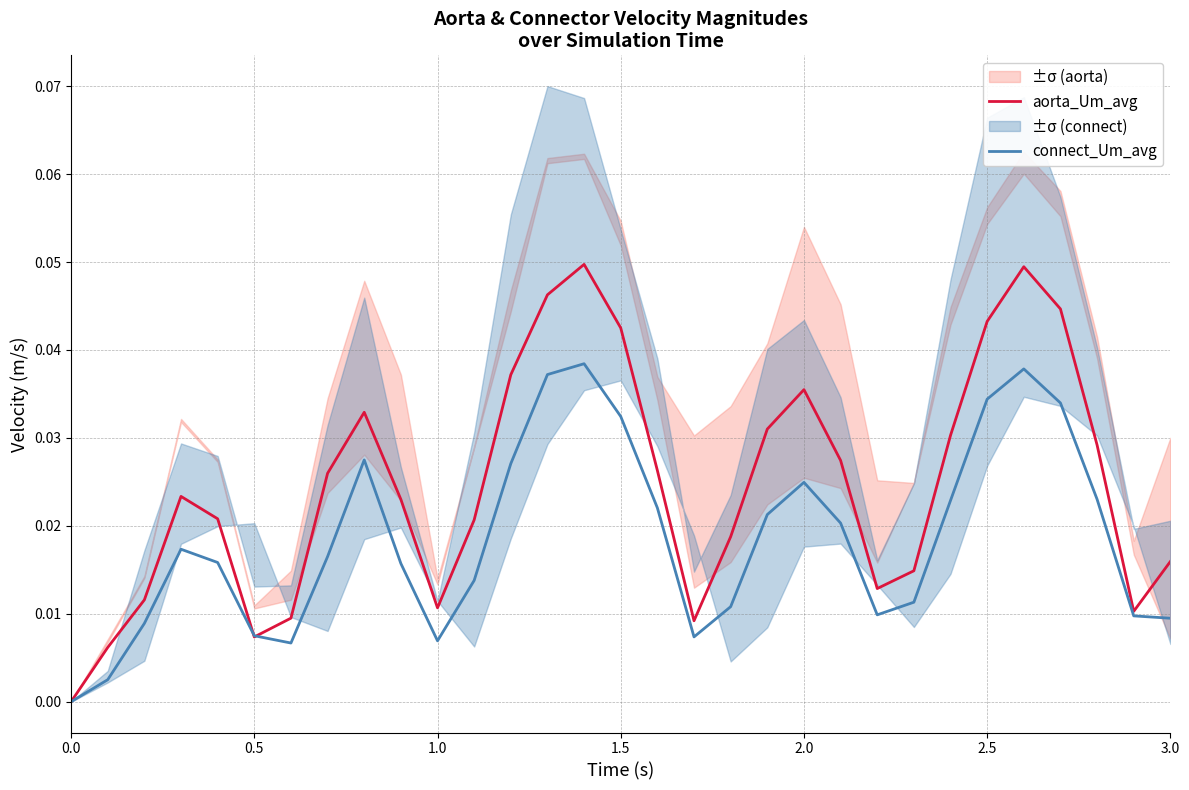

How many interior local valleys does the aorta_Um_avg series have?

5